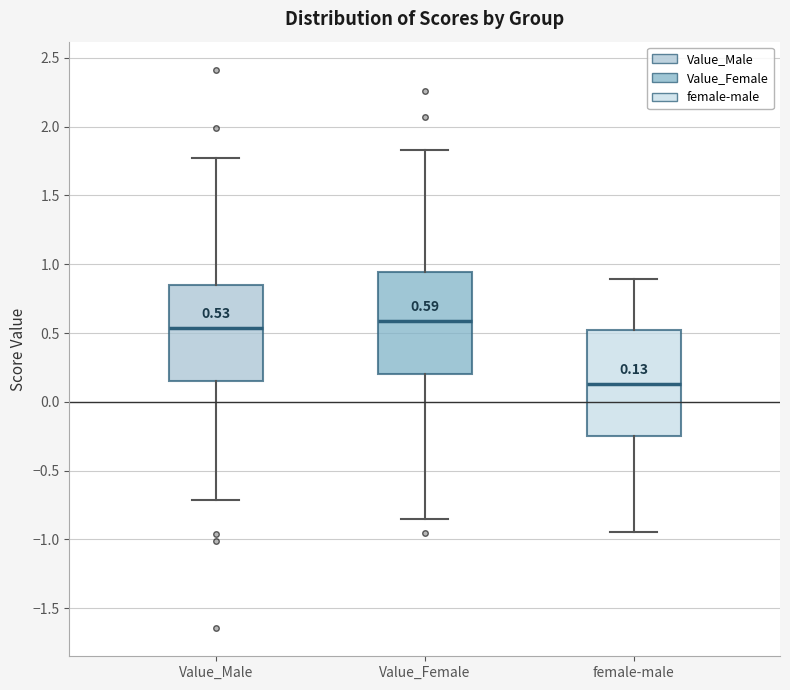

Which box's median line is the lowest?

female-male